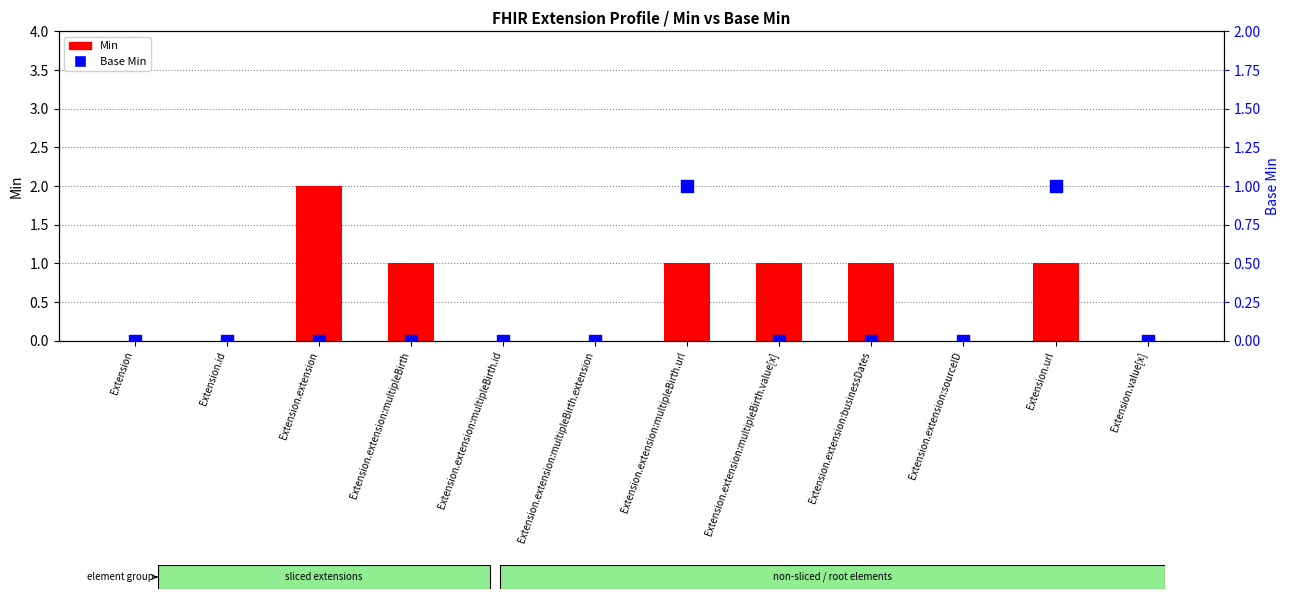

At which category is the sum across all series the highest?

Extension.extension